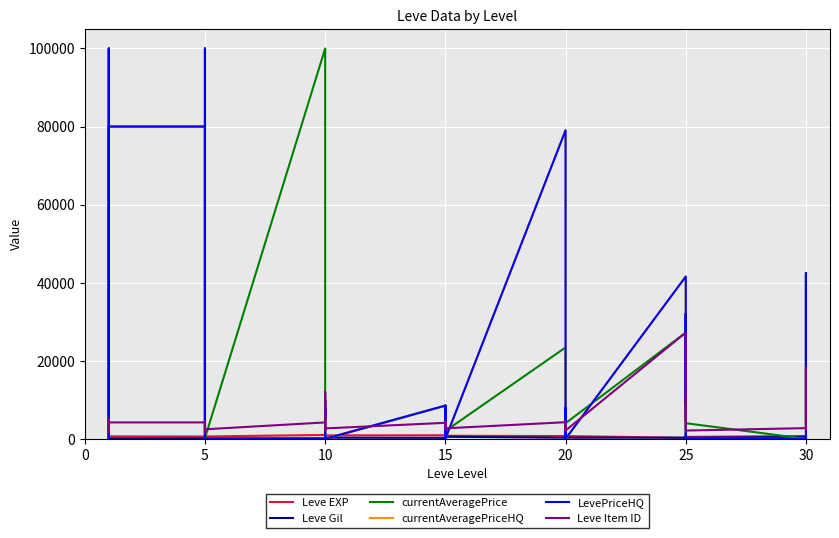

Which label corresponds to the largest value in the chart?

5